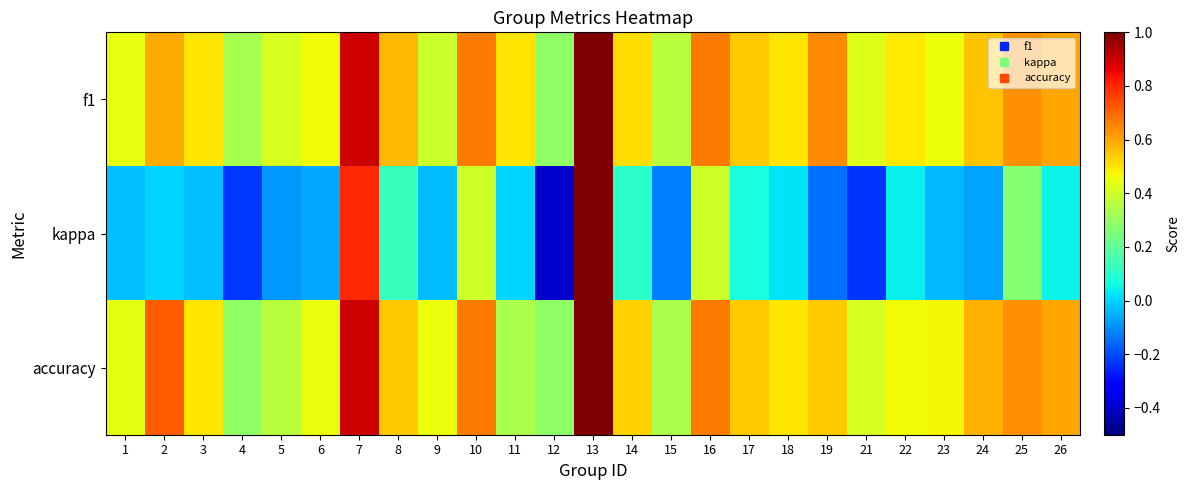

Reading left to right, extract all data points from this chart.

f1: 1=0.4	2=0.6	3=0.5	4=0.3	5=0.4	6=0.5	7=0.9	8=0.6	9=0.4	10=0.7	11=0.5	12=0.3	13=1.0	14=0.5	15=0.4	16=0.7	17=0.5	18=0.5	19=0.6	21=0.4	22=0.5	23=0.5	24=0.6	25=0.6	26=0.6
kappa: 1=-0.0	2=0.0	3=-0.0	4=-0.2	5=-0.1	6=-0.1	7=0.8	8=0.1	9=-0.0	10=0.4	11=0.0	12=-0.4	13=1.0	14=0.1	15=-0.1	16=0.4	17=0.1	18=0.0	19=-0.1	21=-0.2	22=0.0	23=-0.0	24=-0.1	25=0.3	26=0.0
accuracy: 1=0.4	2=0.7	3=0.5	4=0.3	5=0.4	6=0.5	7=0.9	8=0.5	9=0.5	10=0.7	11=0.3	12=0.3	13=1.0	14=0.5	15=0.3	16=0.7	17=0.5	18=0.5	19=0.5	21=0.4	22=0.5	23=0.5	24=0.6	25=0.6	26=0.6